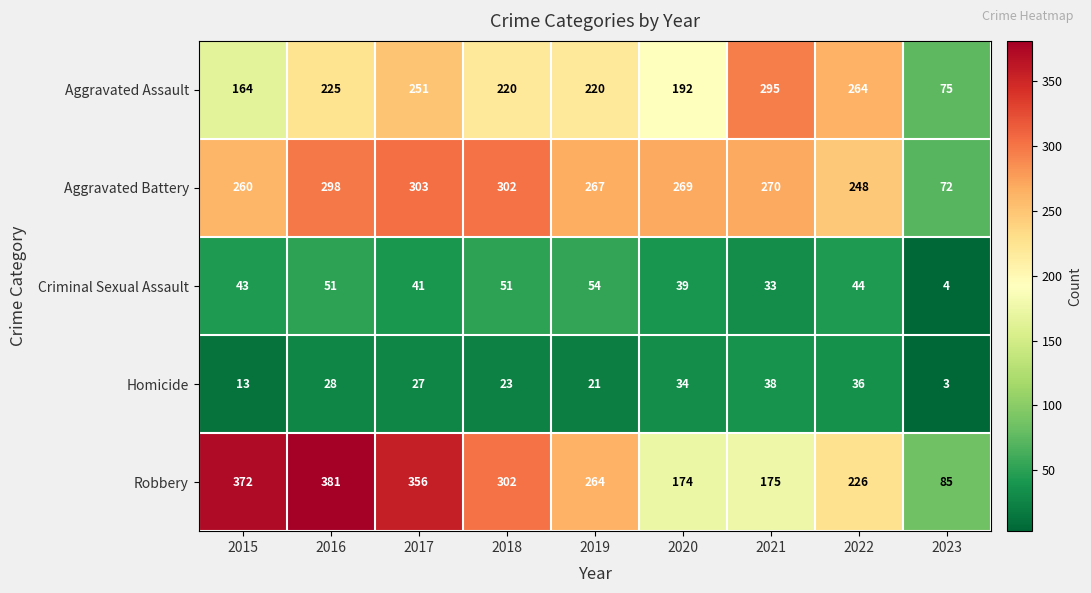

Is the value of Aggravated Assault at 2019 greater than the value of Robbery at 2019?

No